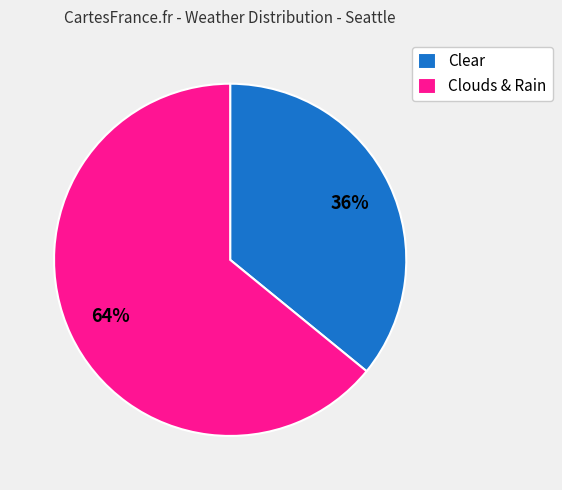

To the nearest percent, what percentage of the pie is Clouds & Rain?

64%